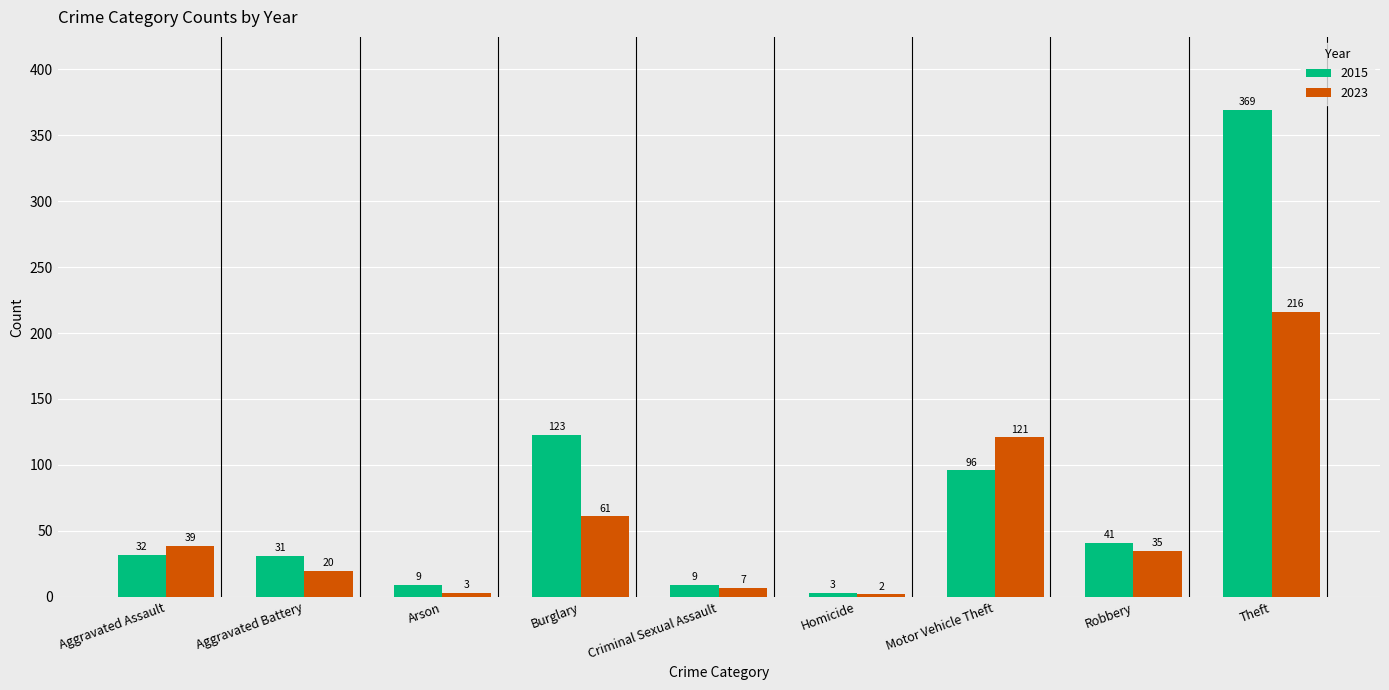

Read the 2023 value at Motor Vehicle Theft.

121